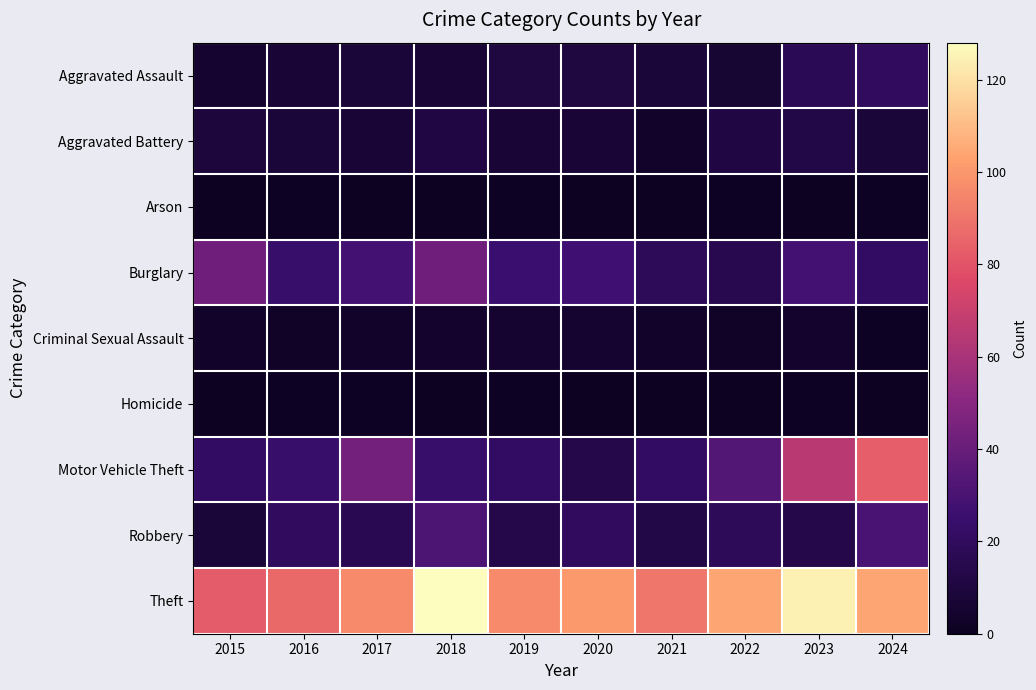

Which category has the lowest value across all series?

2015